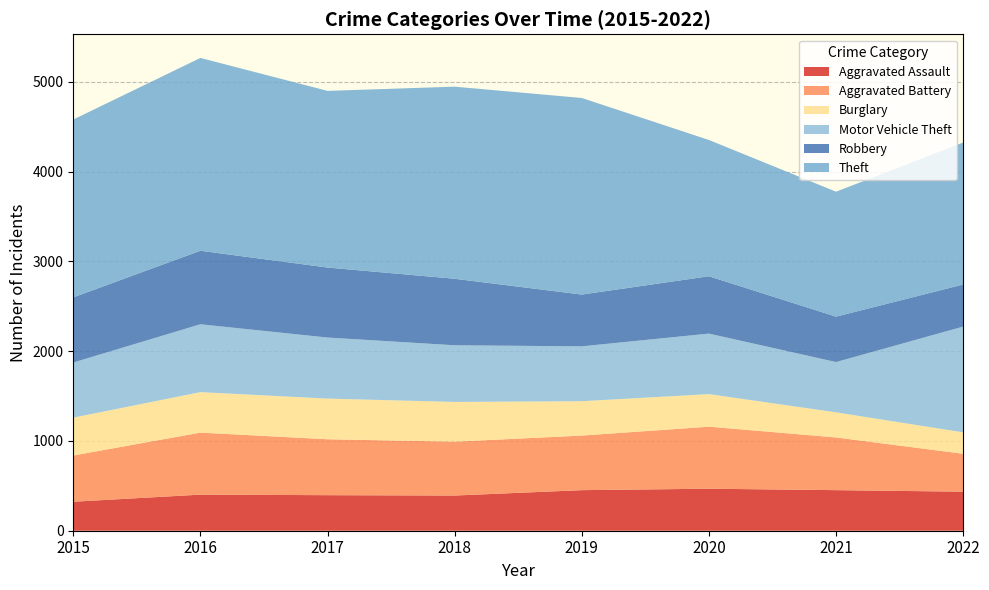

Reading left to right, what are all the values shown in this chart?

Aggravated Assault: 2015=323	2016=402	2017=396	2018=392	2019=452	2020=468	2021=452	2022=435
Aggravated Battery: 2015=515	2016=691	2017=623	2018=600	2019=608	2020=691	2021=587	2022=422
Burglary: 2015=422	2016=451	2017=453	2018=443	2019=383	2020=363	2021=280	2022=239
Motor Vehicle Theft: 2015=614	2016=756	2017=680	2018=631	2019=611	2020=674	2021=560	2022=1178
Robbery: 2015=726	2016=819	2017=780	2018=741	2019=577	2020=639	2021=506	2022=469
Theft: 2015=1981	2016=2148	2017=1968	2018=2140	2019=2190	2020=1518	2021=1392	2022=1582